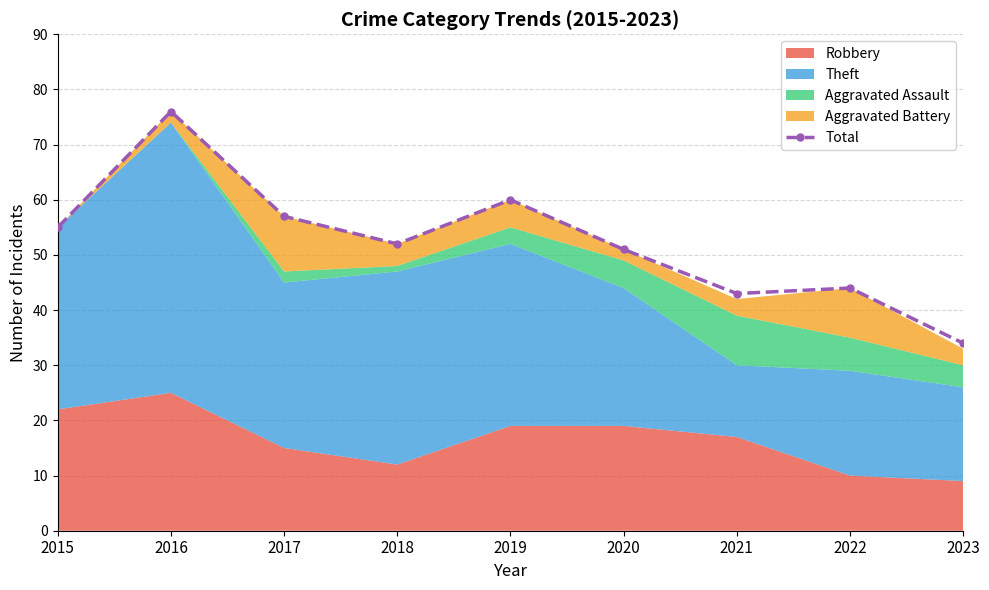

List the labels in order of value, smallest first.

2023, 2021, 2022, 2020, 2018, 2015, 2017, 2019, 2016